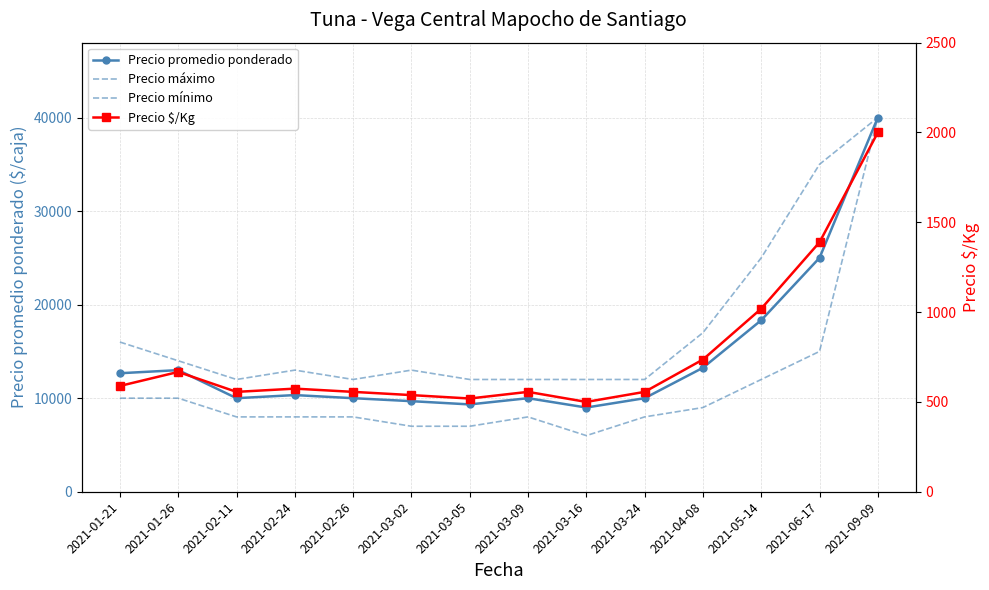

Rank the series by their maximum value, from highest to lowest.

Precio promedio ponderado, Precio máximo, Precio mínimo, Precio $/Kg